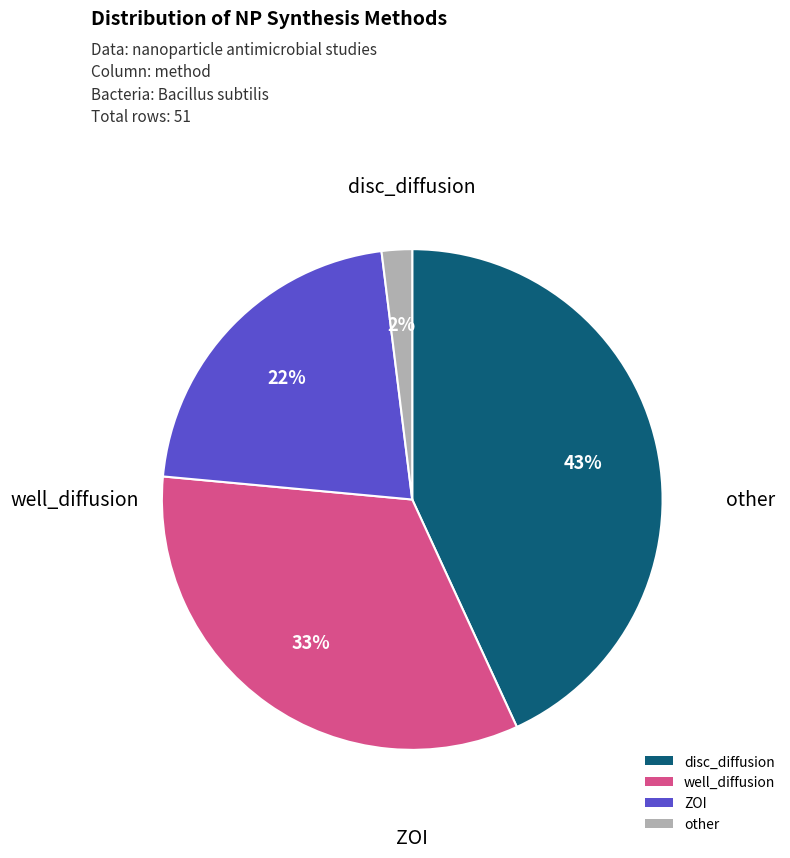

Do other and ZOI together represent more than half of the pie?

No